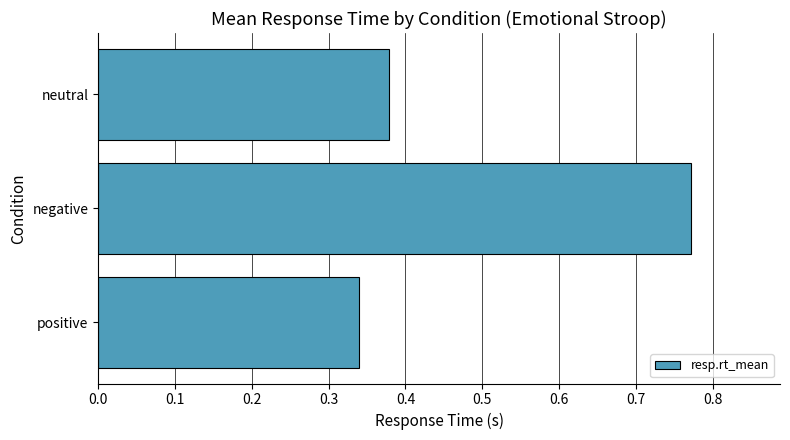

True or false: the data shows 1.1 at negative.

False